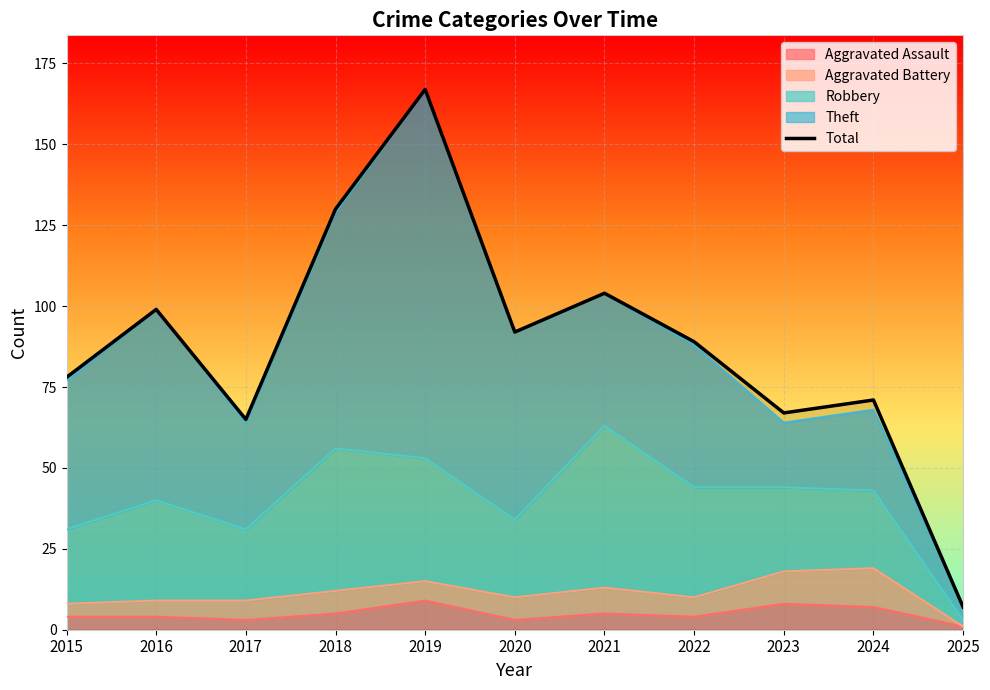

Reading left to right, extract all data points from this chart.

2015=78	2016=99	2017=65	2018=130	2019=167	2020=92	2021=104	2022=89	2023=67	2024=71	2025=7